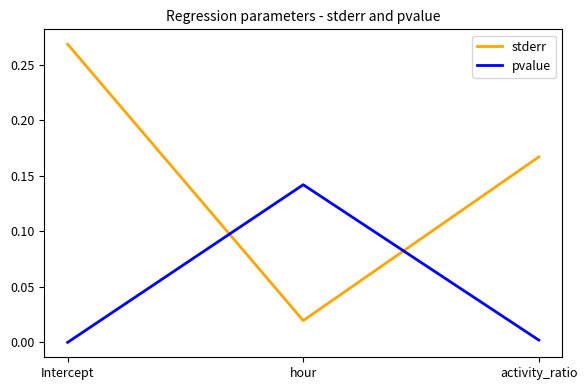

What are all the series names shown in the legend?

stderr, pvalue